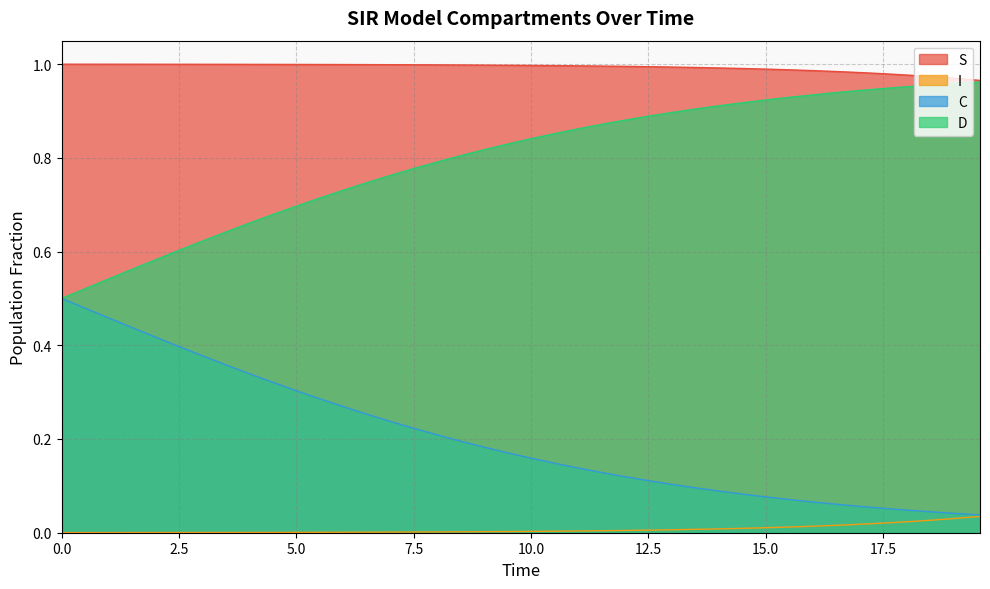

List the series in order of their overall mean, highest first.

S, D, C, I